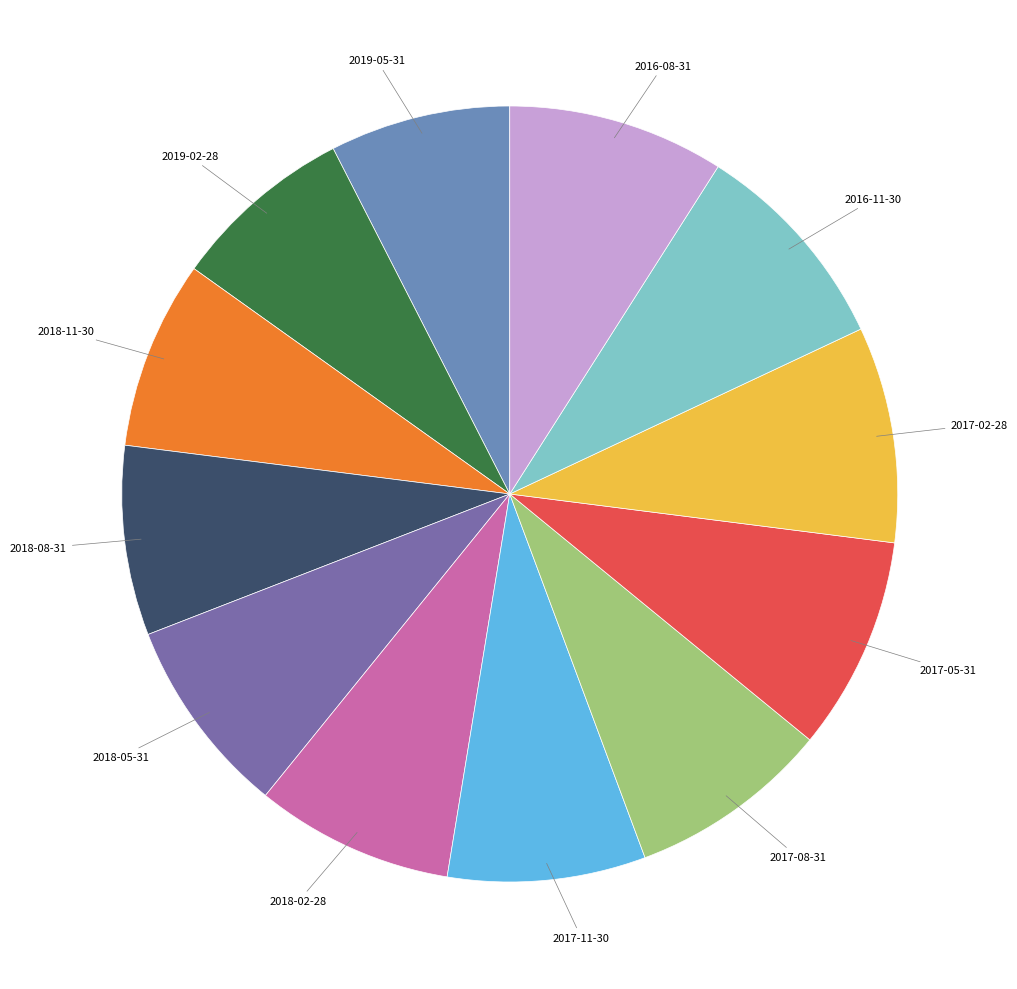

Is 2019-02-28 the majority of the pie?

No